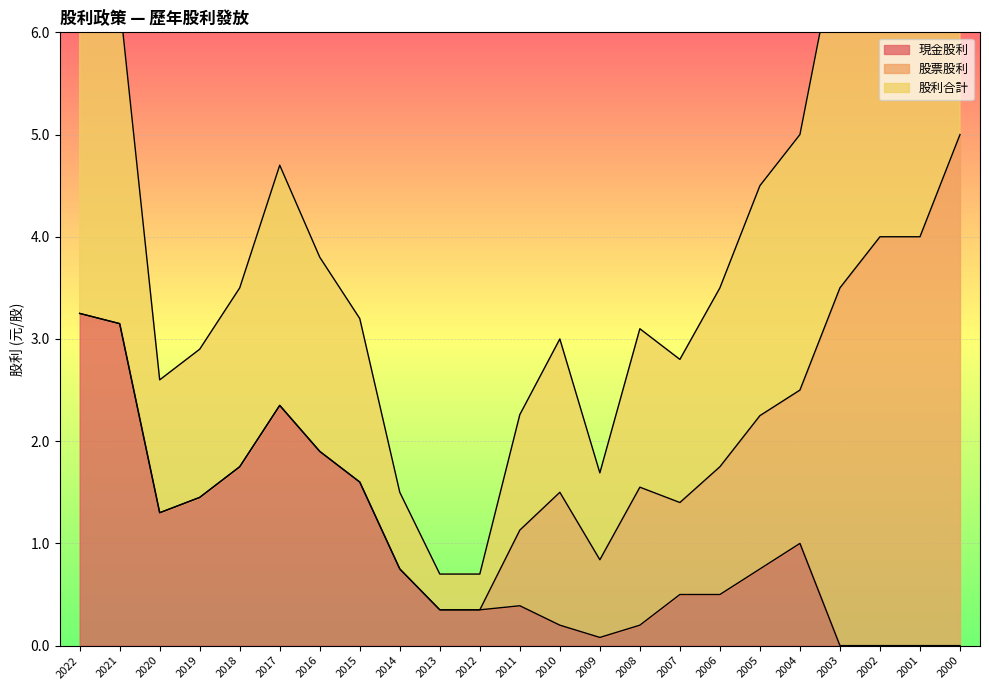

At which label does 股利合計 first exceed 3?

2022